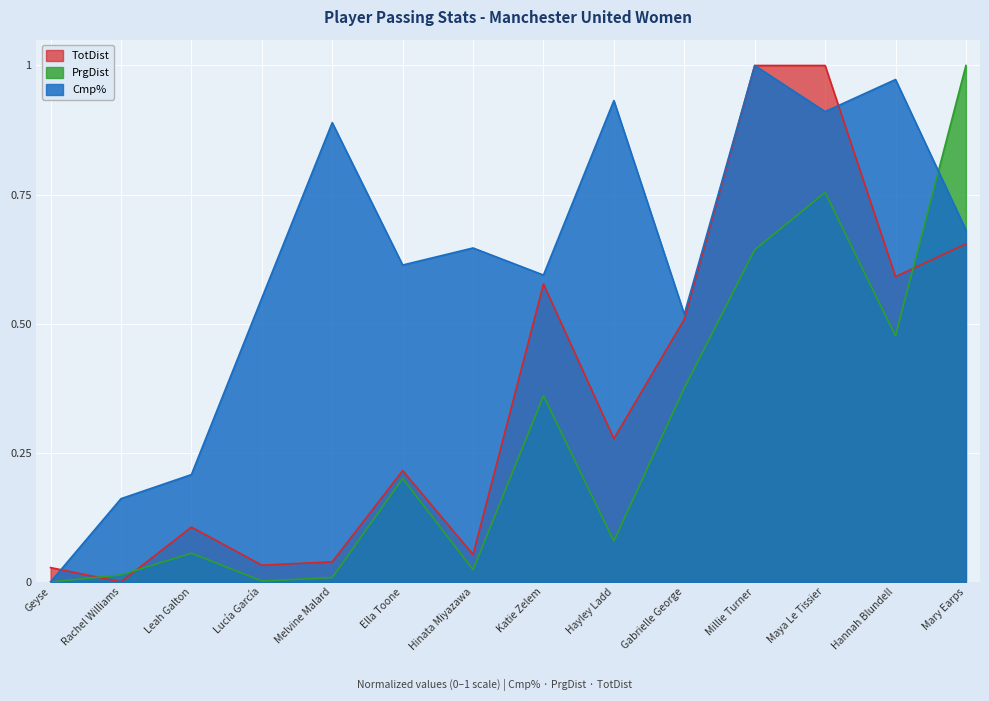

True or false: Cmp% has a value of 1.7 at Hannah Blundell.

False